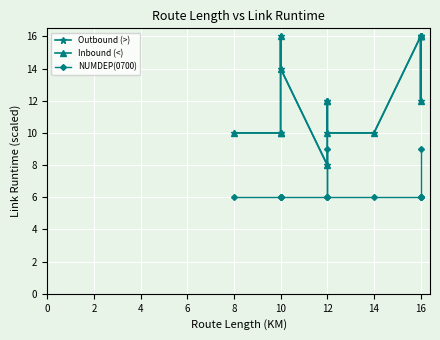

Which series has the largest total across all categories?

Outbound (>)